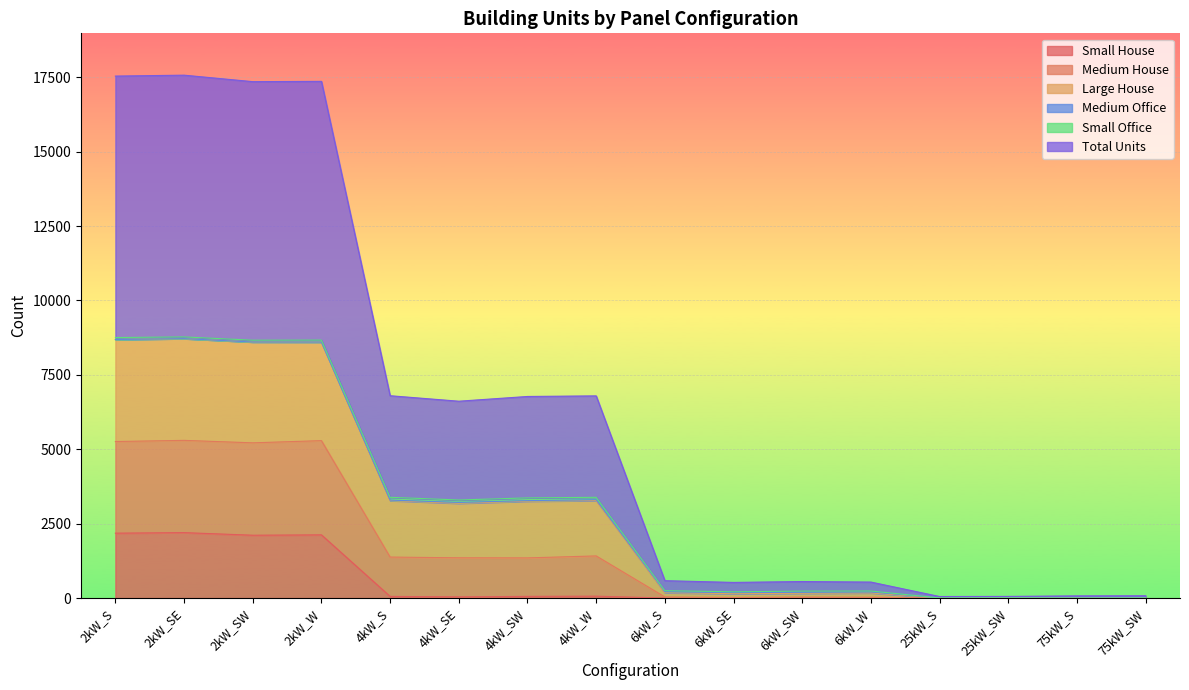

The value of Small House at 6kW_SW is 0. True or false?

True